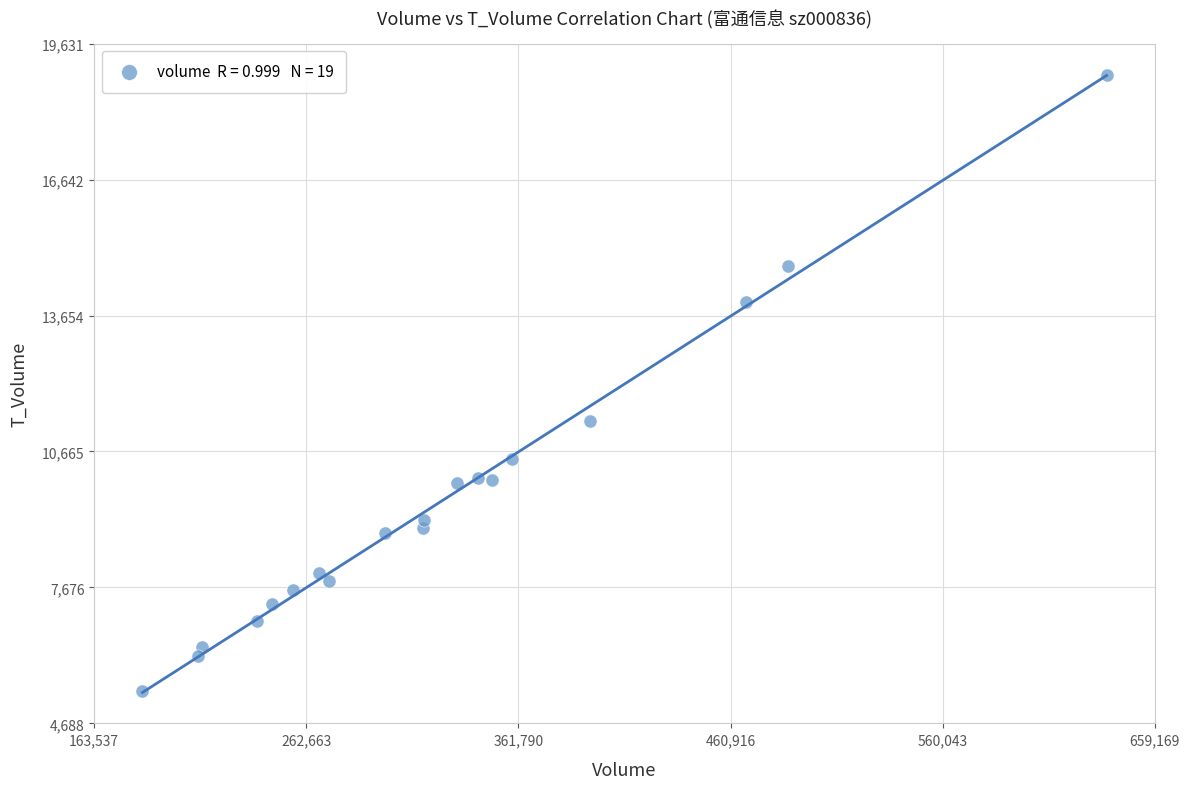

What Y value in the scatter plot is closest to 12179?

11334